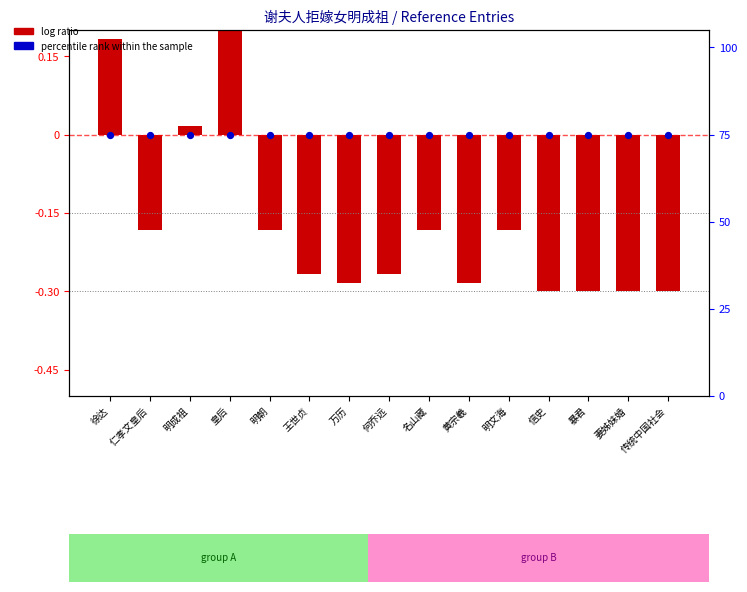

Is the value of log ratio at 王世贞 greater than the value of percentile rank within the sample at 信史?

No